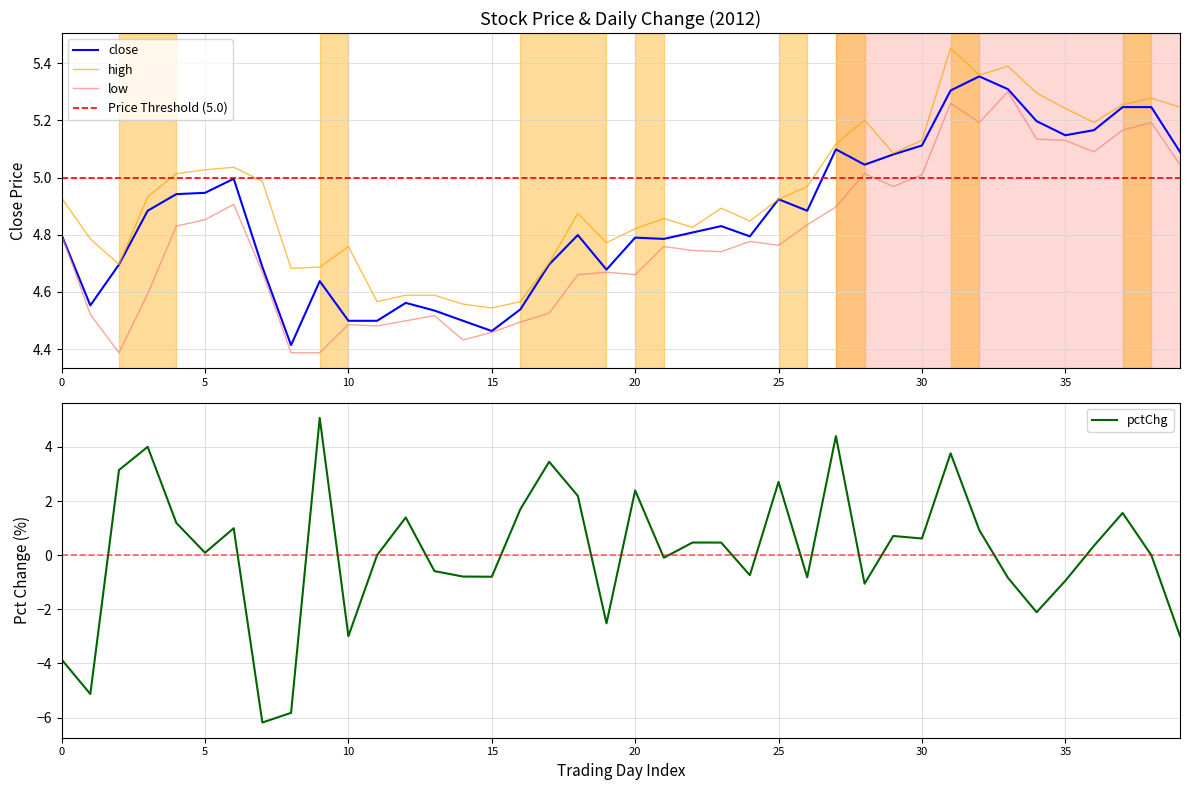

Between 26 and high, which is larger?

26